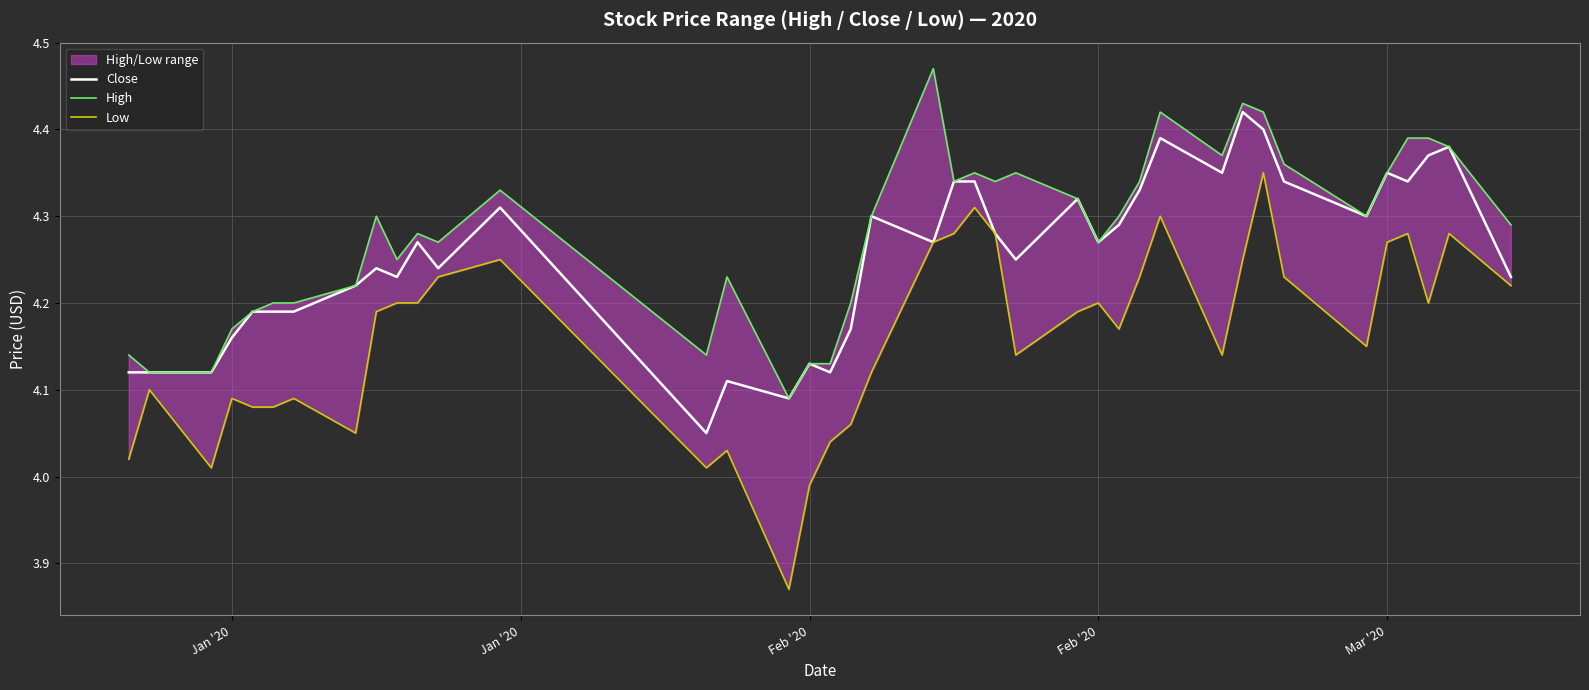

True or false: Low has a value of 4.1 at Jan '20.

True